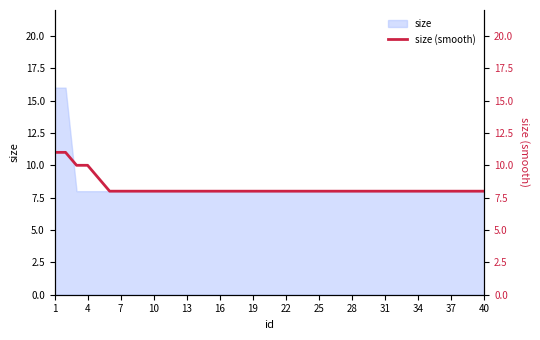

True or false: size has a value of 8 at 31.

True